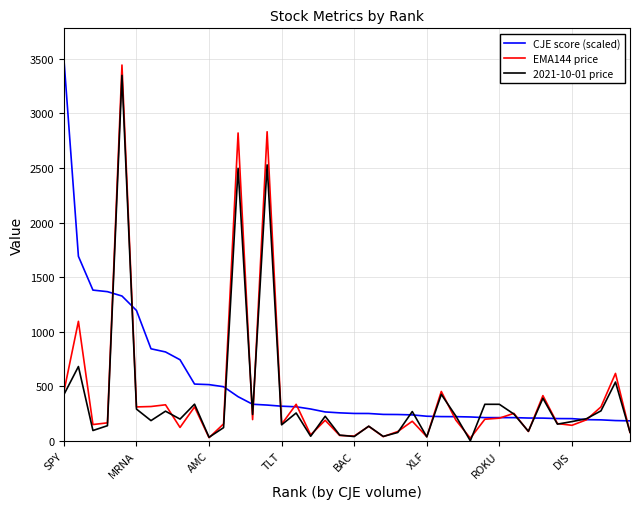

Is this an area chart (filled region under the line)?

No